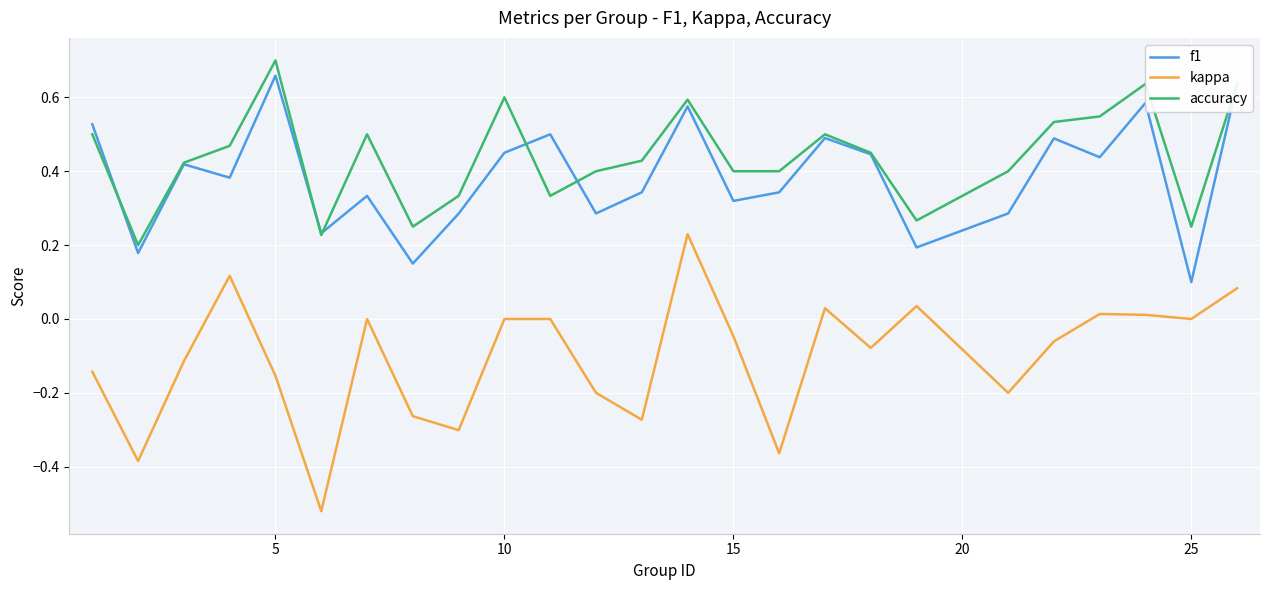

What are all the series names shown in the legend?

f1, kappa, accuracy